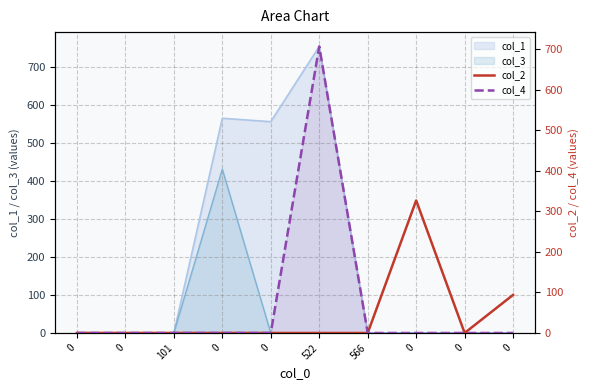

At which category is the sum across all series the highest?

522